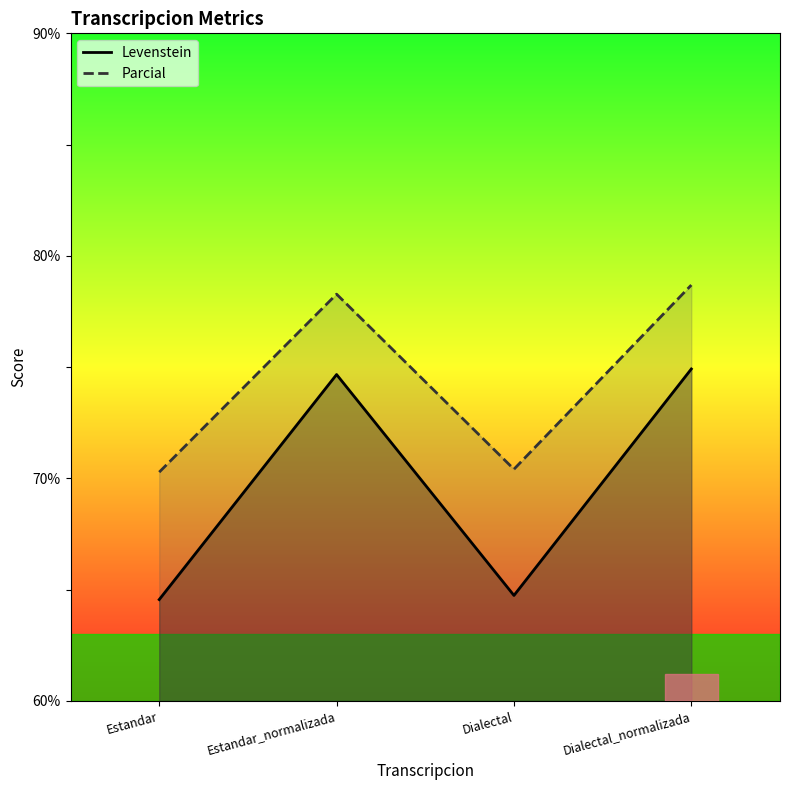

Reading left to right, what are all the values shown in this chart?

Levenstein: 64.6	74.7	64.7	74.9
Parcial: 70.3	78.3	70.4	78.7